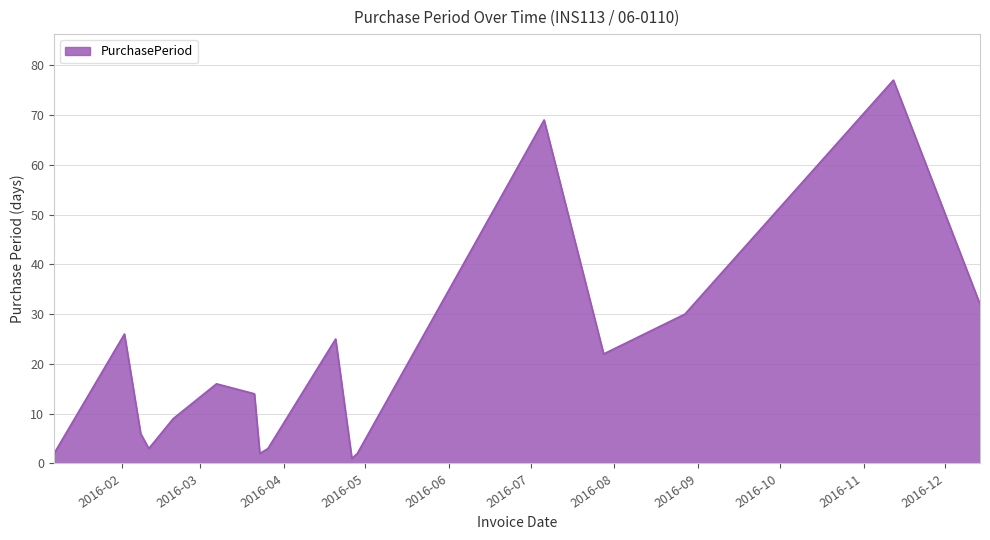

What is the difference between the maximum and minimum values?

76